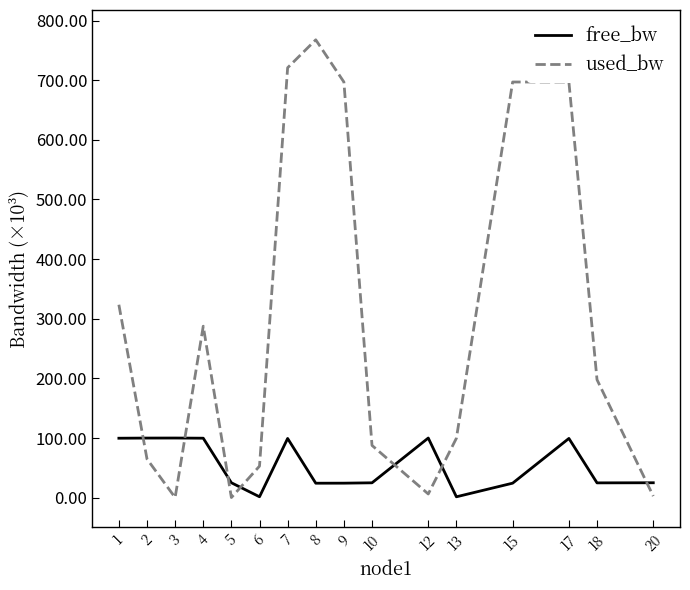

At which label does free_bw first exceed 24?

1